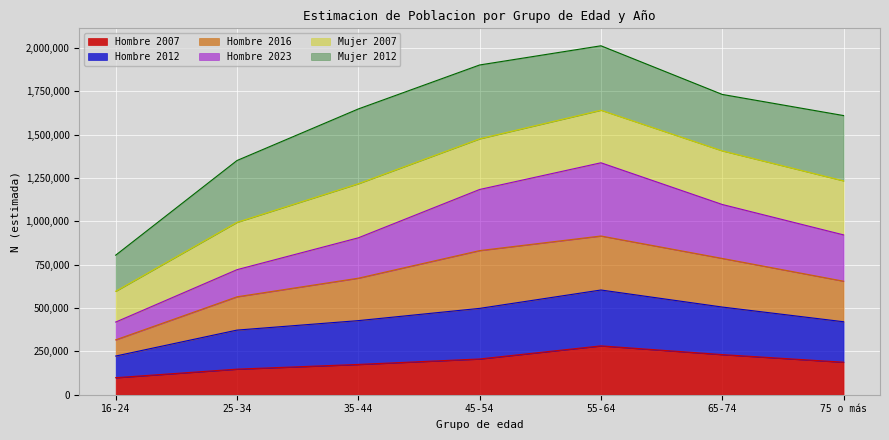

At which label does Hombre 2007 reach its minimum?

16-24